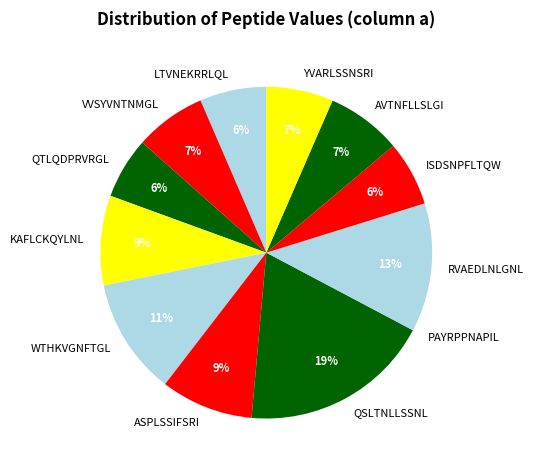

Which has a higher value, AVTNFLLSLGI or KAFLCKQYLNL?

KAFLCKQYLNL